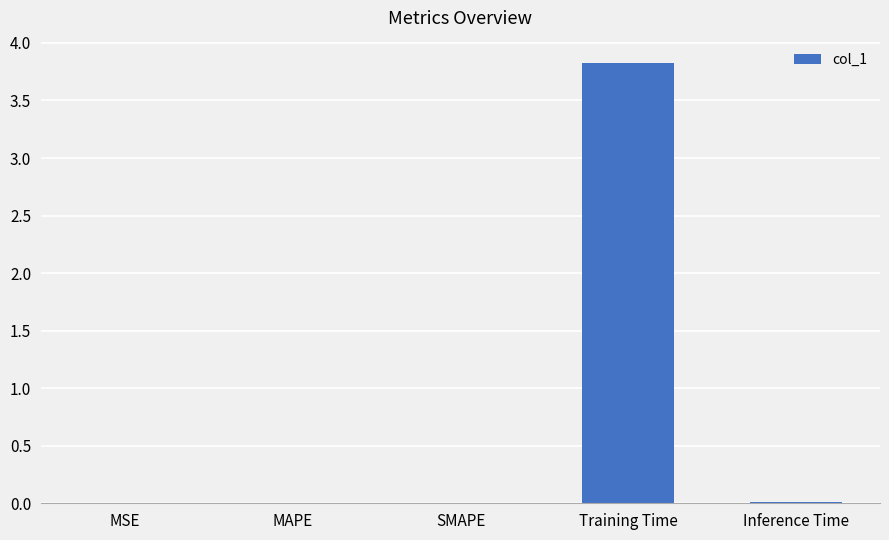

Count the number of data series in this chart.

1